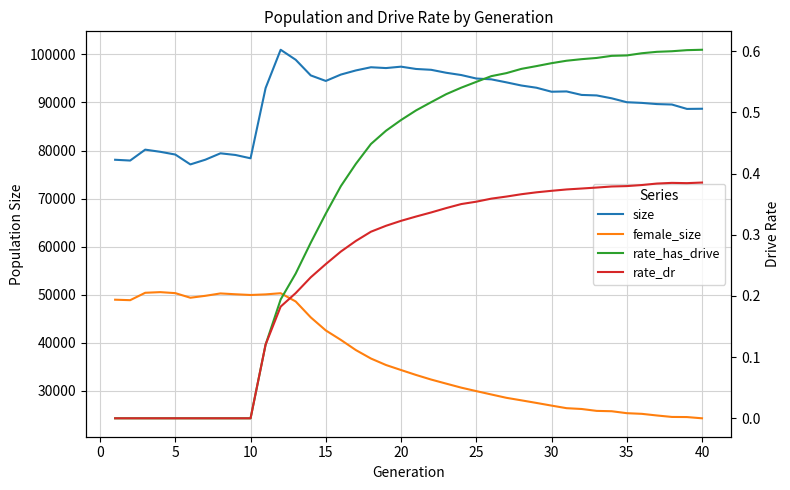

Rank the series by their maximum value, from lowest to highest.

rate_dr, rate_has_drive, female_size, size